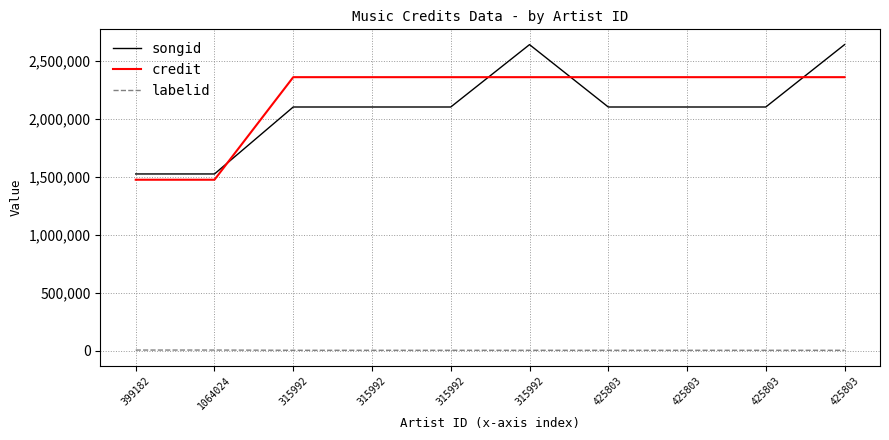

How many lines are shown in the chart?

3